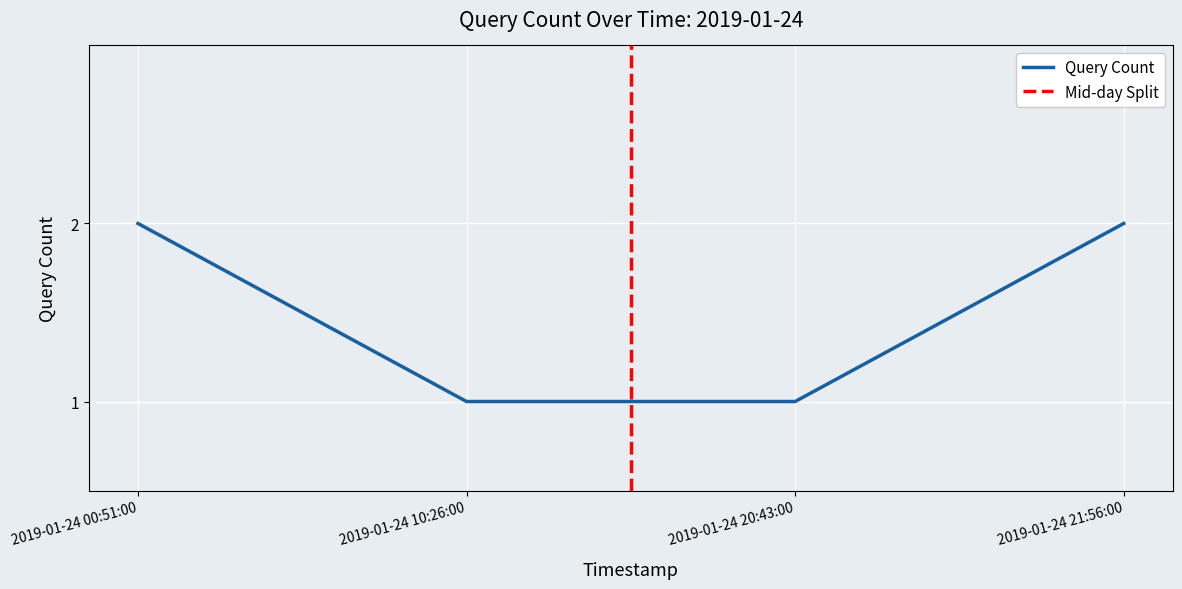

What is the label of the 3rd point from the left?

2019-01-24 20:43:00